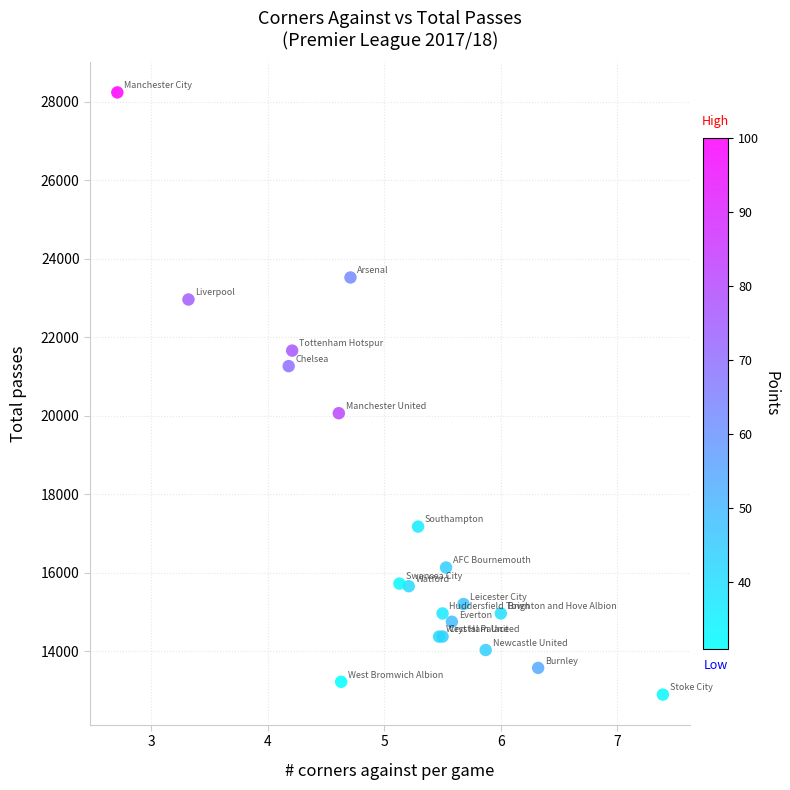

What Y value in the scatter plot is closest to 20566?

20064